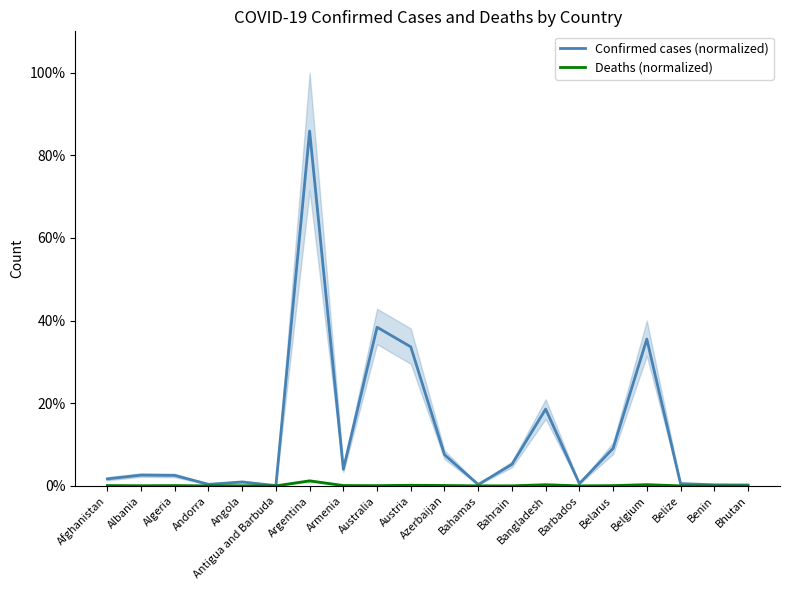

Where is the first local maximum for Deaths (normalized)?

Algeria